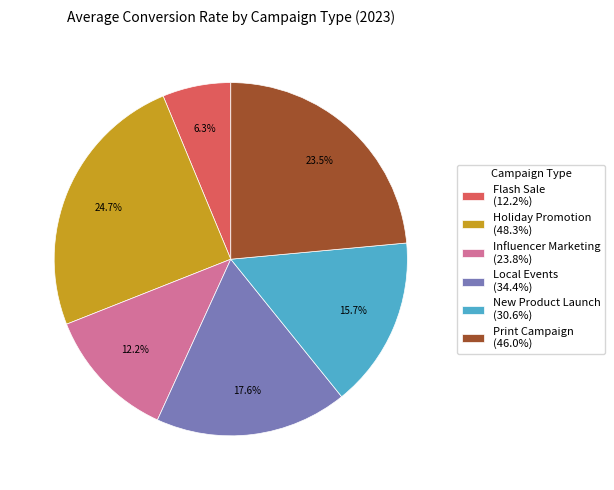

Approximately how many times larger is the value at New Product Launch compared to Influencer Marketing?

1.3